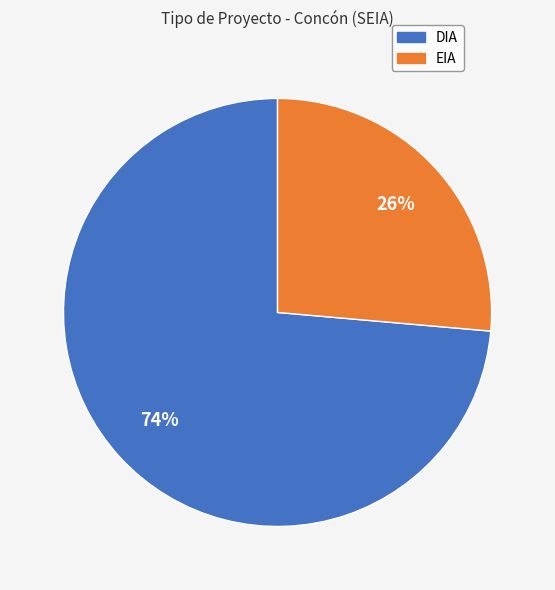

Is there a majority slice in this chart?

Yes